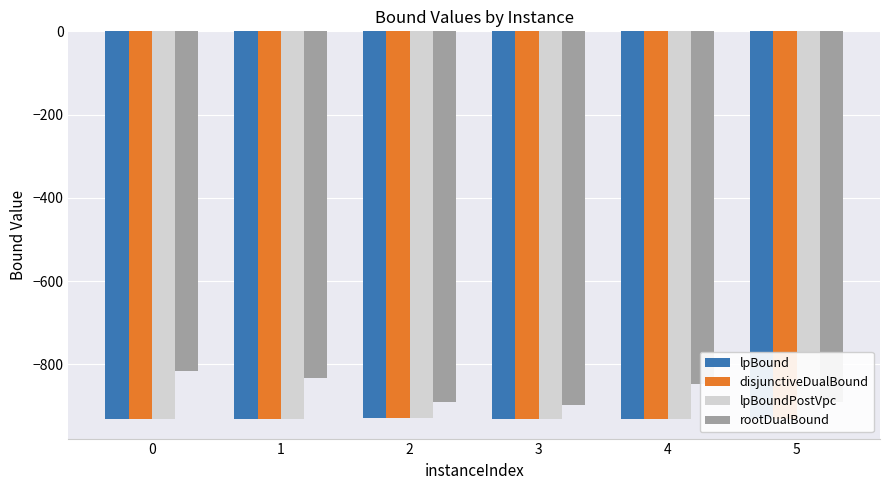

What is the minimum value shown in the chart?

-931.6